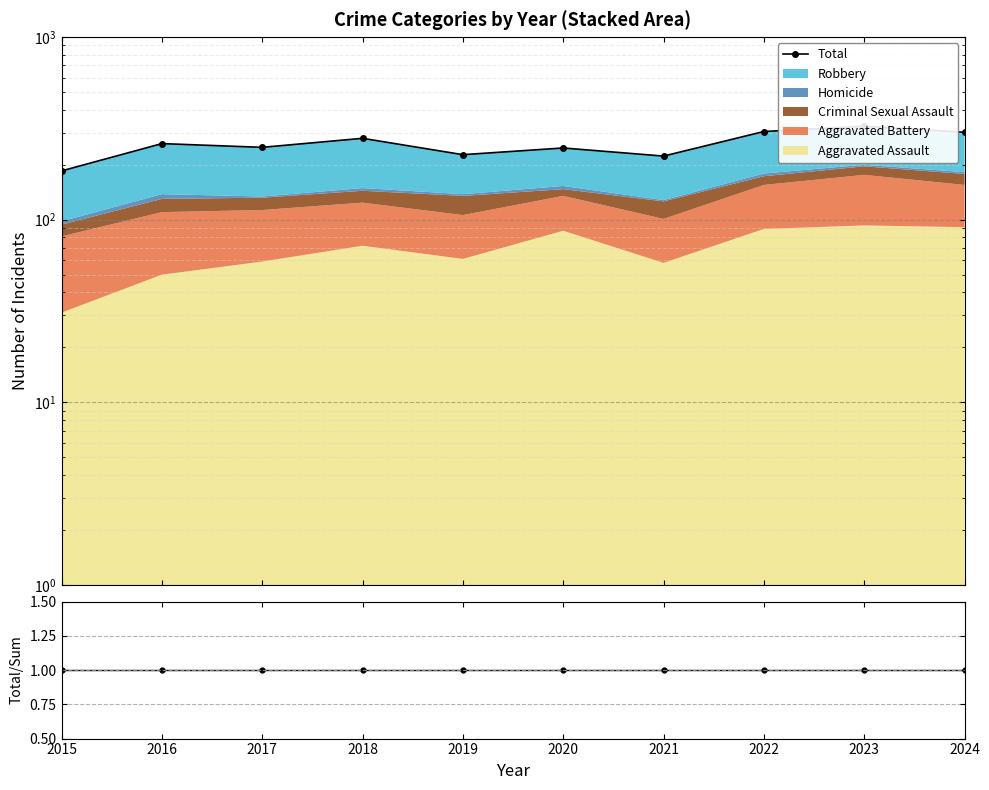

Reading left to right, extract all data points from this chart.

Total: 185	261	249	279	227	247	223	304	325	301
Total/Sum: 1	1	1	1	1	1	1	1	1	1